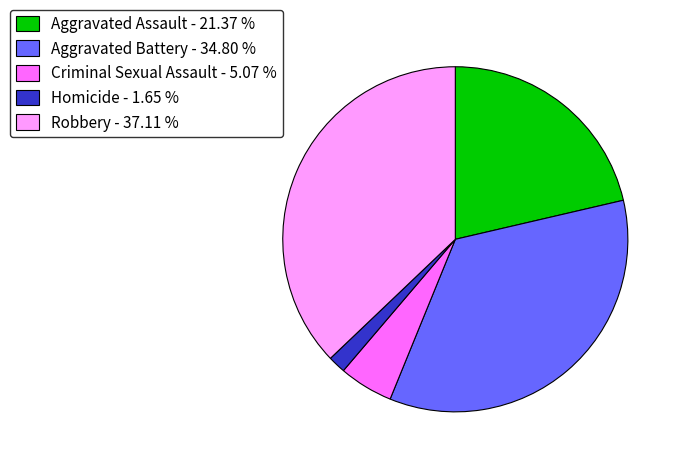

Count the number of slices in the pie.

5